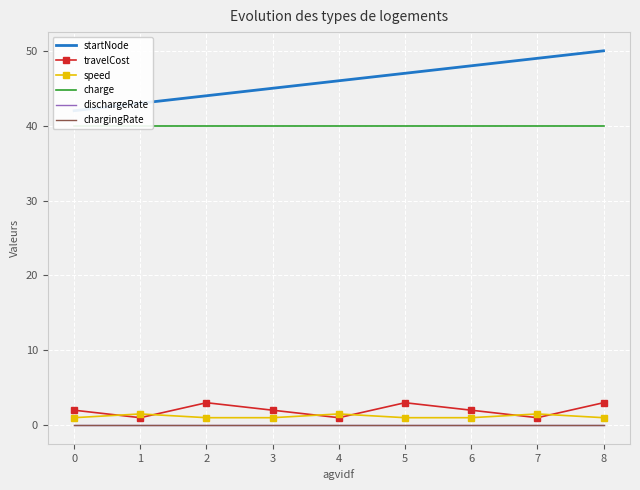

Count the number of data series in this chart.

6